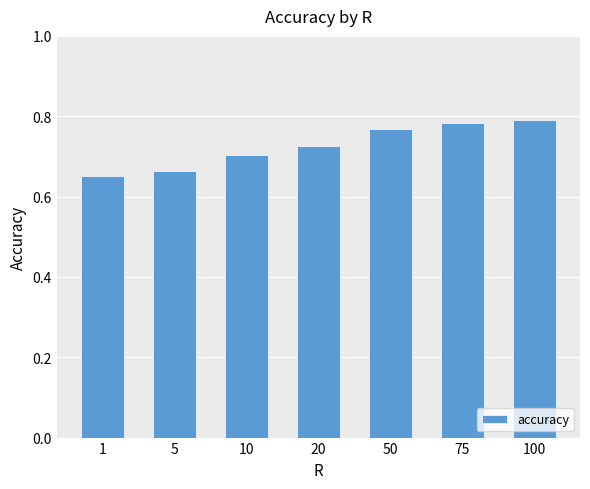

Are the bars horizontal?

No